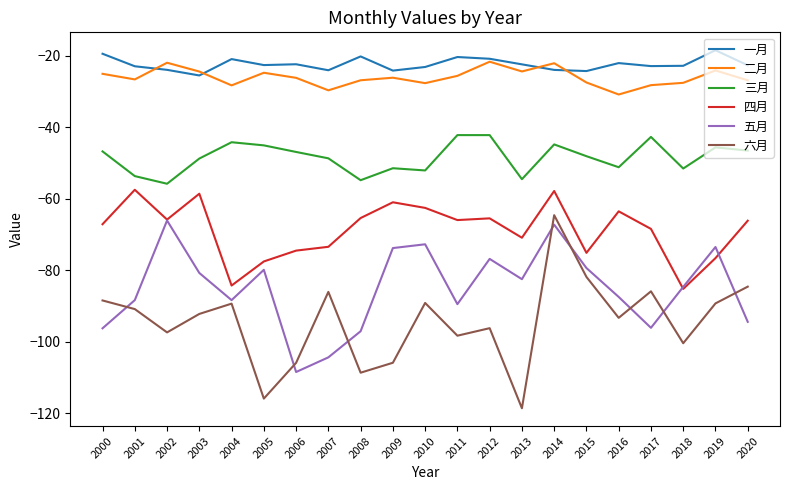

Does the chart have visible grid lines?

No